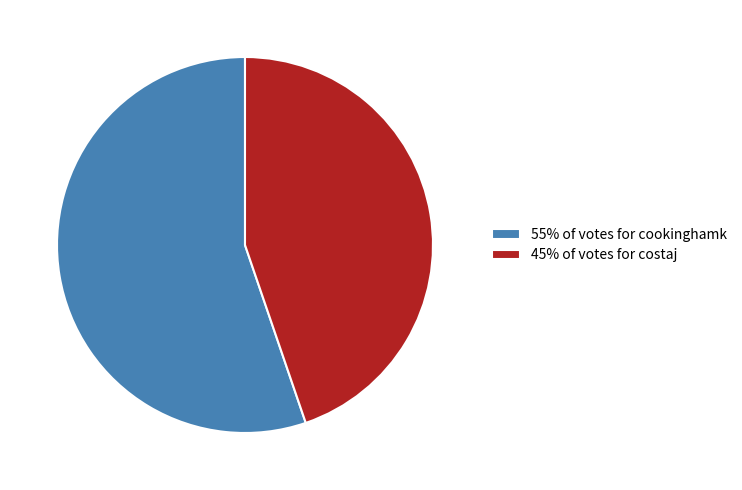

What is the ratio of the value at 55% of votes for cookinghamk to the value at 45% of votes for costaj?

1.2